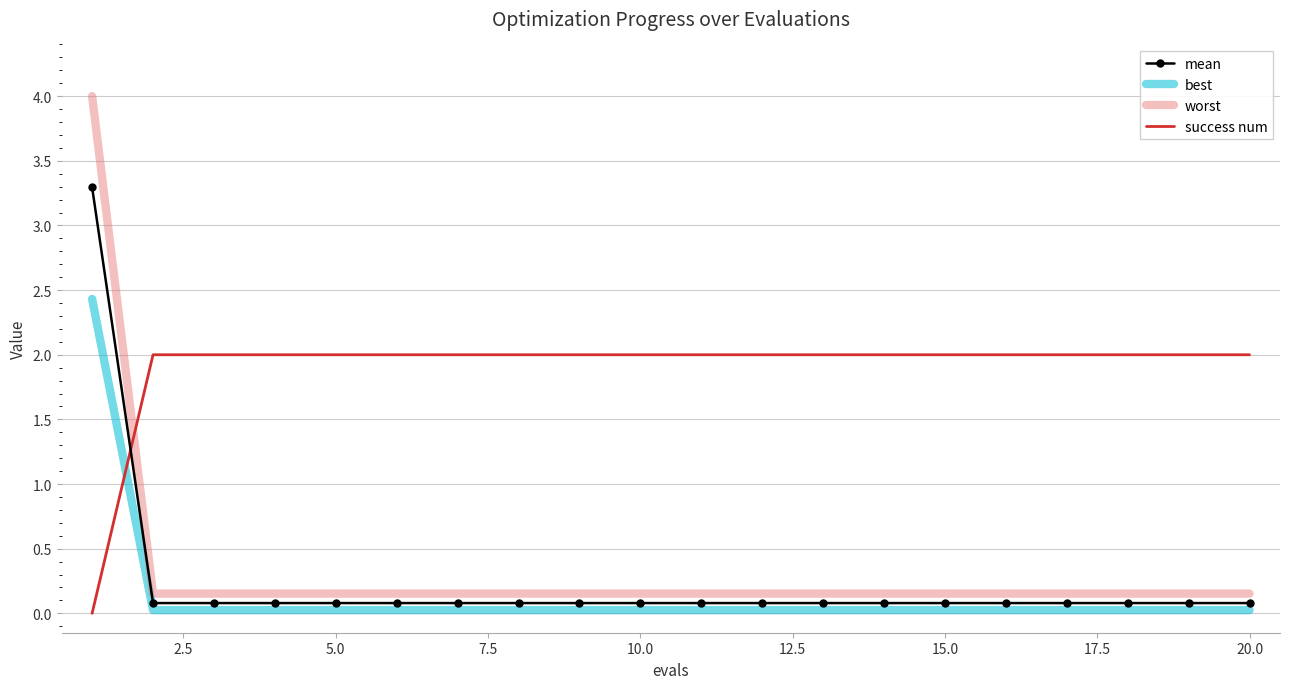

True or false: best and worst cross at least once.

False